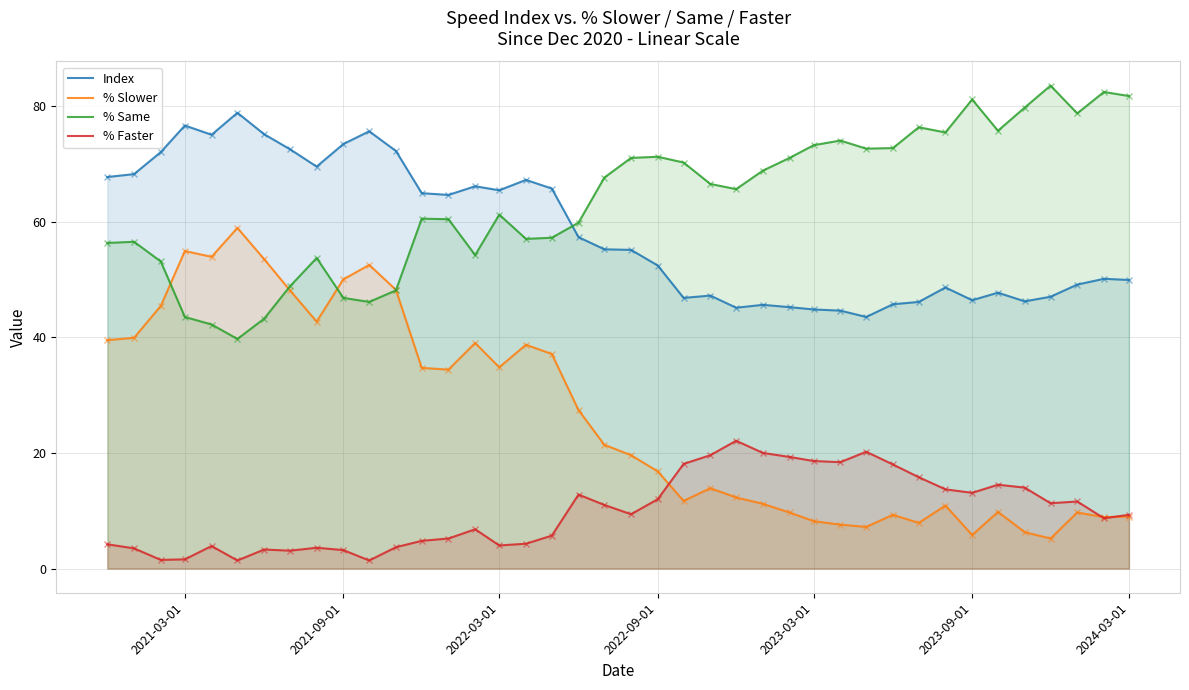

The value of Index at 2023-03-01 is 44.8. True or false?

True